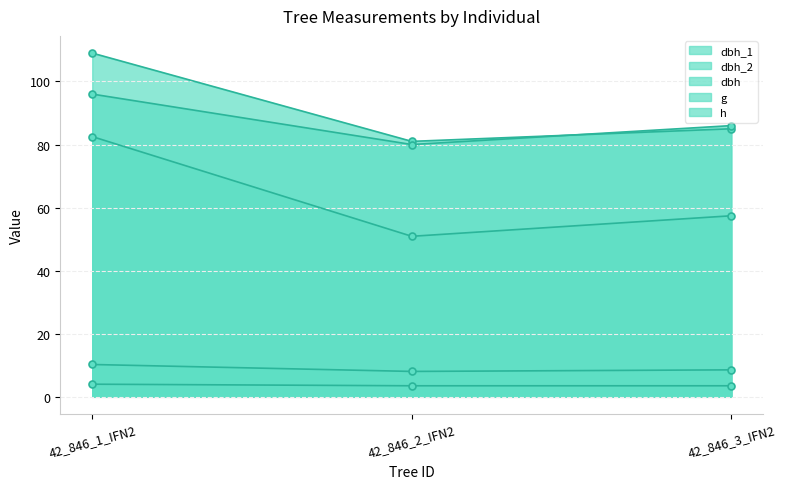

What are all the series names shown in the legend?

dbh_1, dbh_2, dbh, g, h